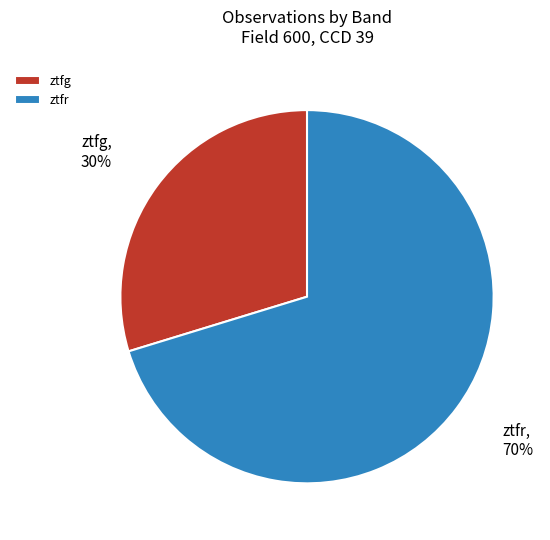

To the nearest percent, what percentage of the pie is ztfg?

30%